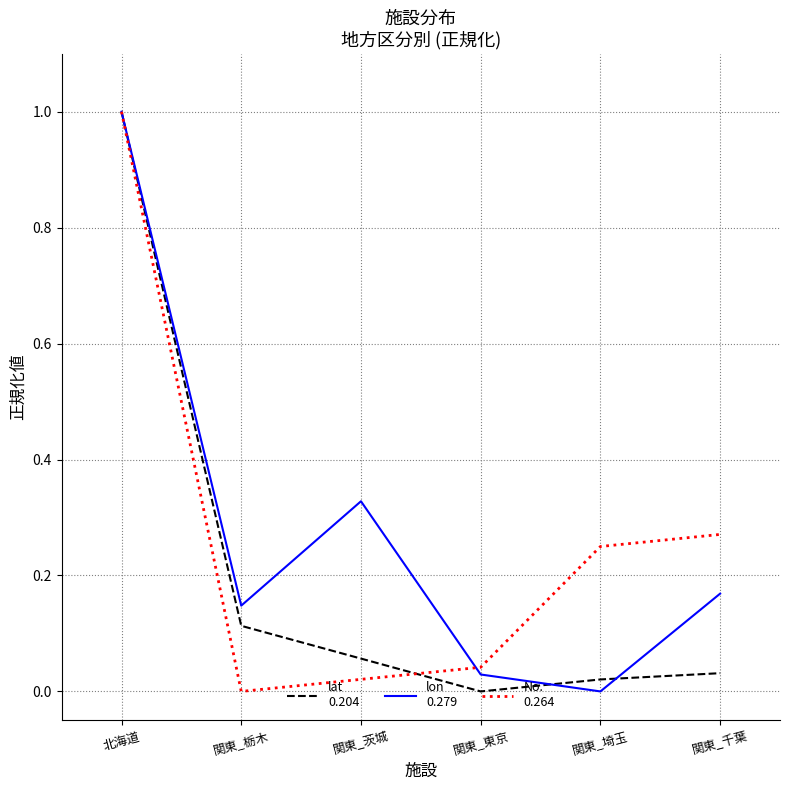

What position from the right is 関東_千葉?

1